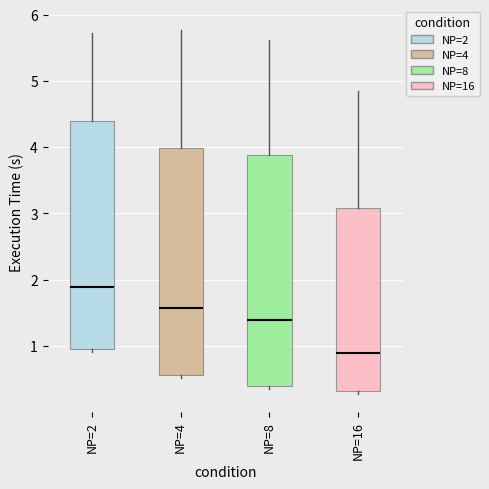

Reading left to right, read every box against the y-axis: the position of its median line, the range the box covers, and the ends of its whiskers. The values are not printed on the chart, so give them approximately, as read against the axis.

NP=2: median 1.9, box 1.0 to 4.4, whiskers 0.9 to 5.7
NP=4: median 1.6, box 0.6 to 4.0, whiskers 0.5 to 5.8
NP=8: median 1.4, box 0.4 to 3.9, whiskers 0.3 to 5.6
NP=16: median 0.9, box 0.3 to 3.1, whiskers 0.3 (just below the box's lower edge) to 4.9